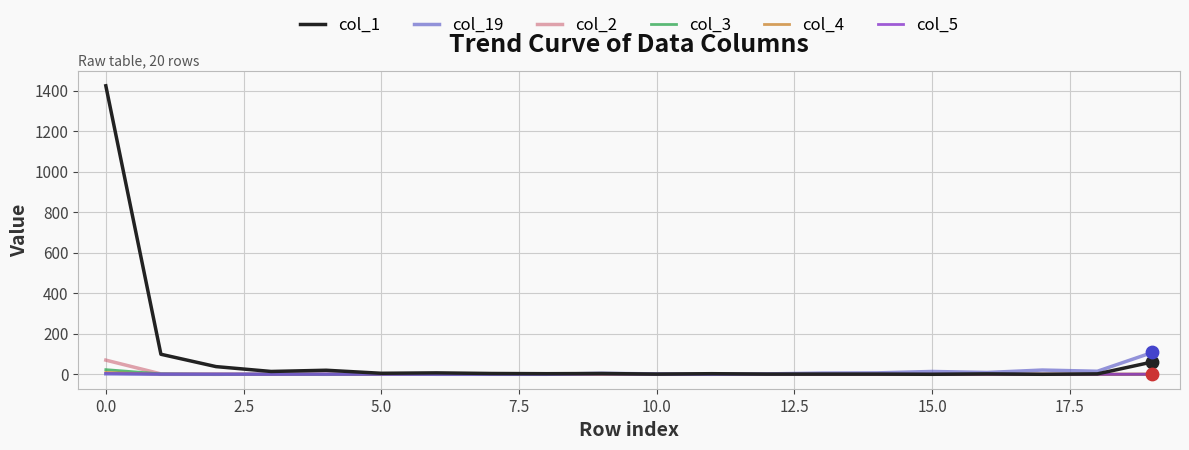

Which series has the largest total across all categories?

col_1